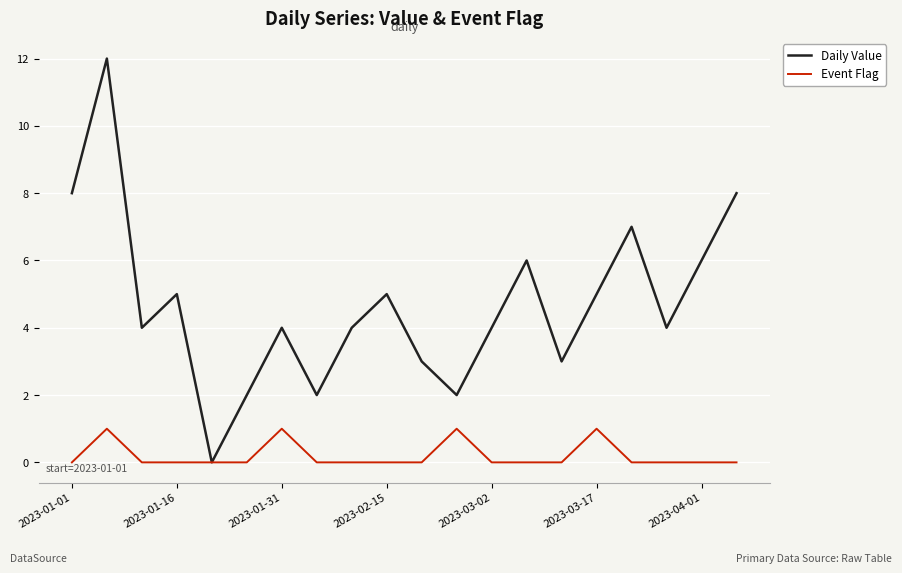

List the series in order of their overall mean, lowest first.

Event Flag, Daily Value